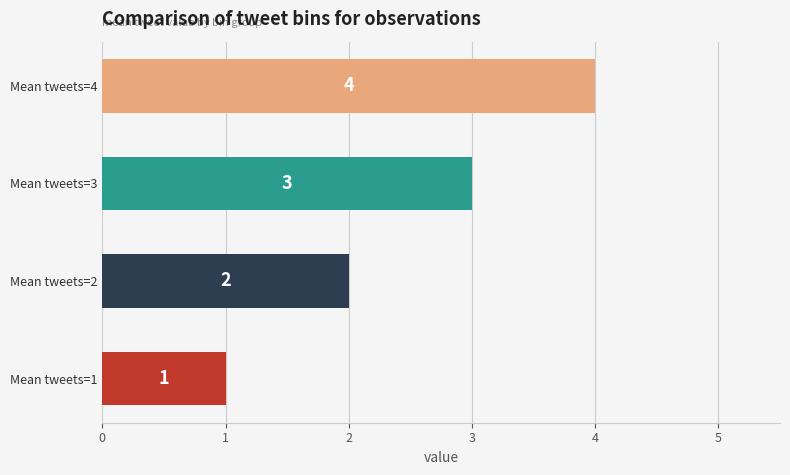

Rank the categories by value from highest to lowest.

Mean tweets=4, Mean tweets=3, Mean tweets=2, Mean tweets=1